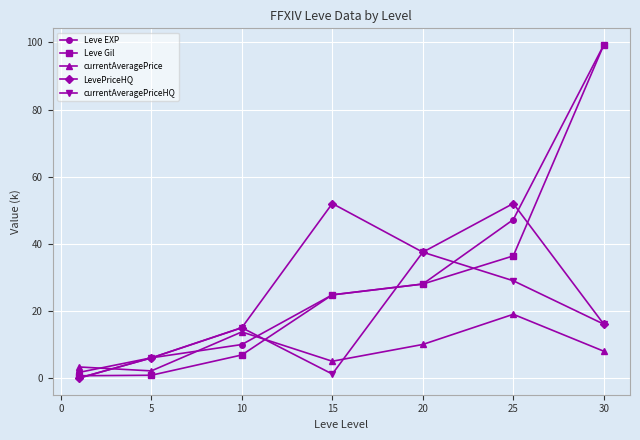

What is the greatest value displayed?

99.2